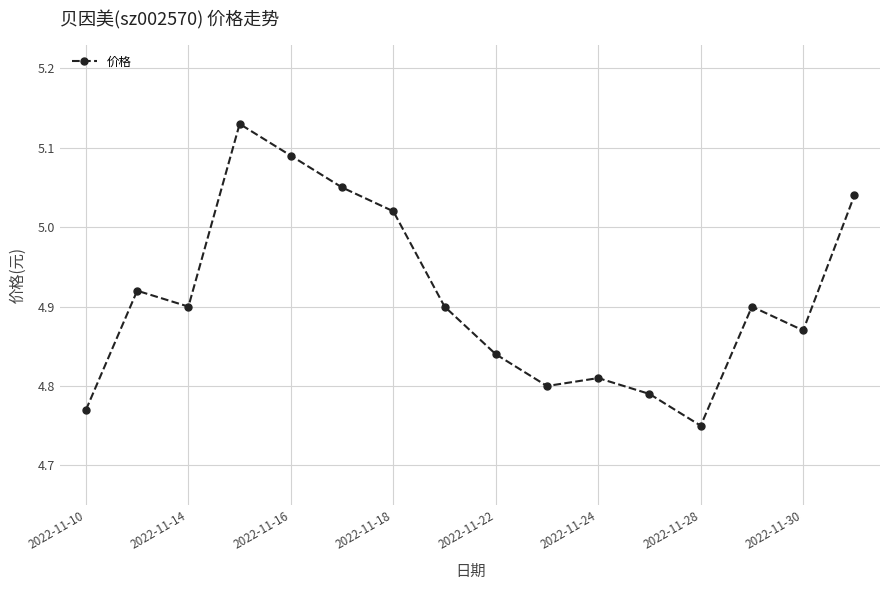

True or false: there are more than 1 points higher than both neighbors.

True